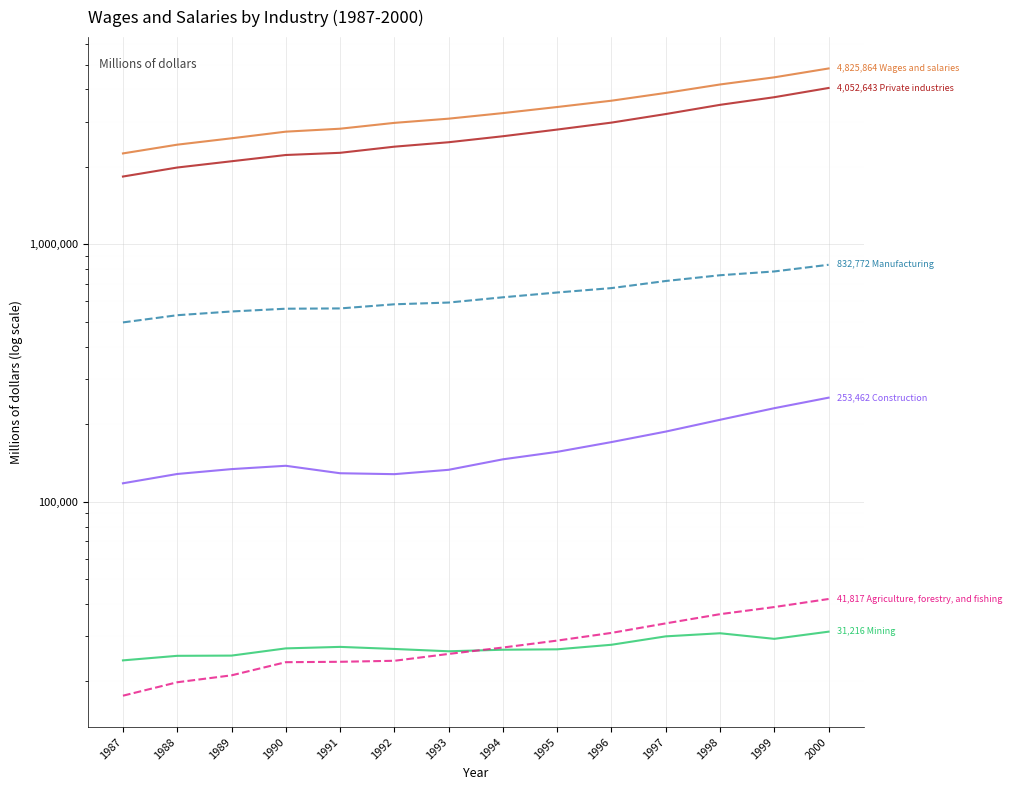

In Construction, how many points are higher than both neighbors (excluding endpoints)?

1